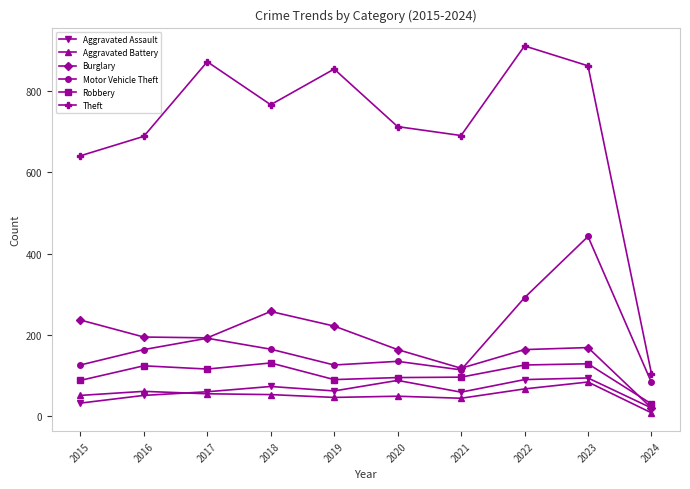

What is the difference between the maximum and minimum values in the Theft series?

808